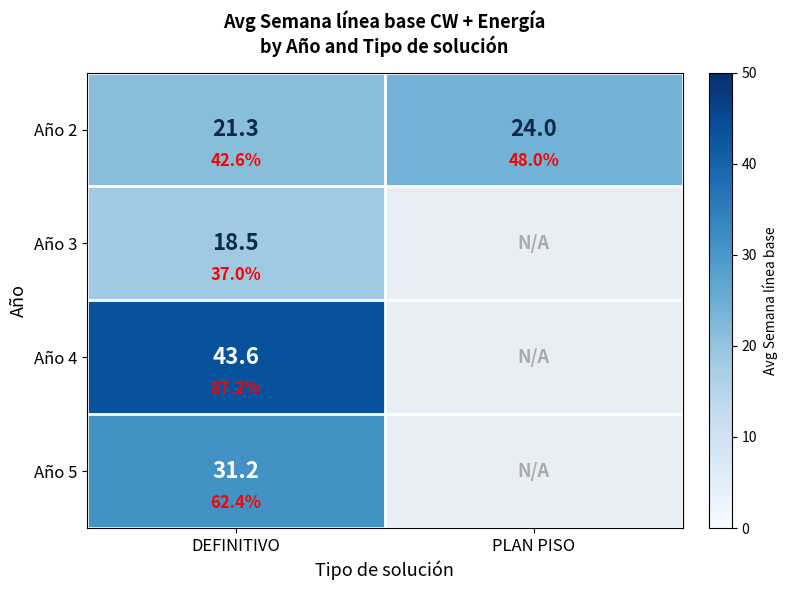

The value of Año 2 at PLAN PISO is 14.9. True or false?

False